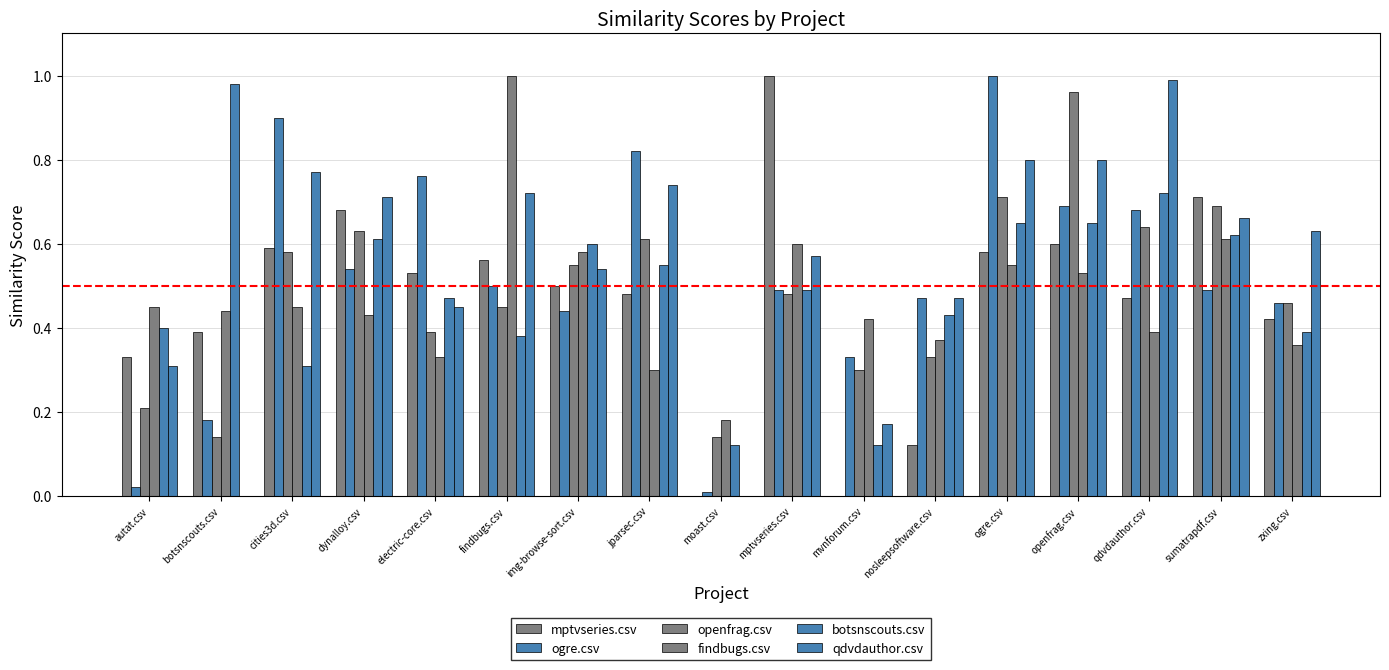

At how many categories does at least one series exceed 0?

17